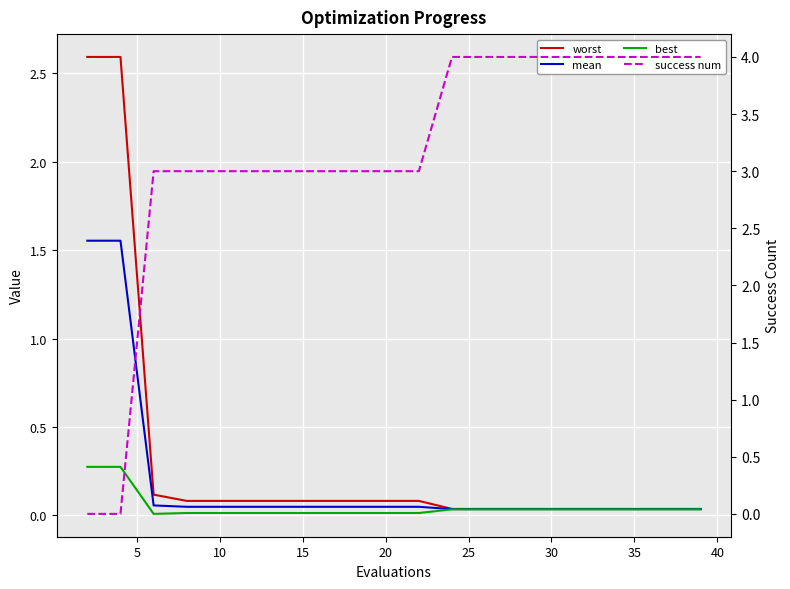

How many data points does each series have?

20